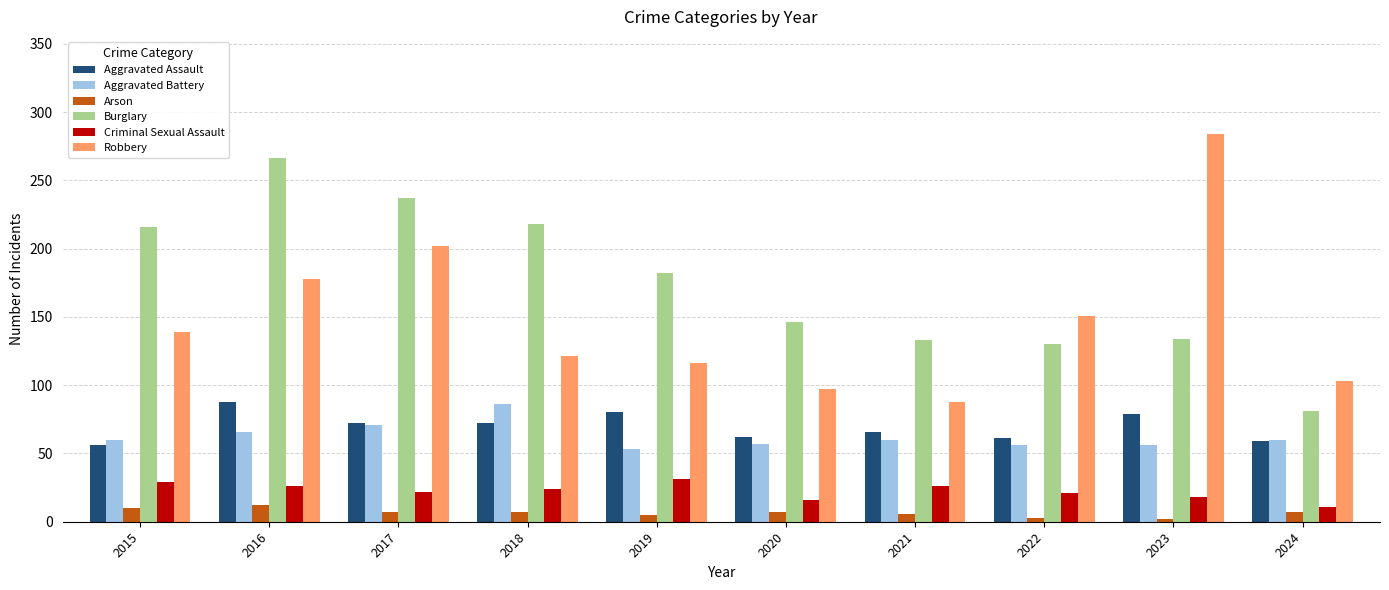

What is the sum of all Aggravated Battery values?

625